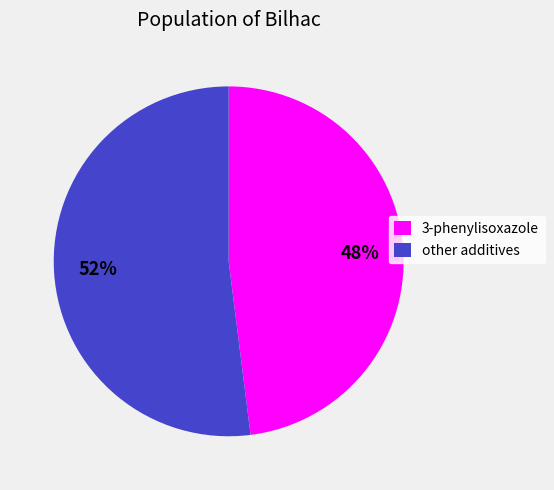

Does other additives account for over 50% of the chart?

Yes